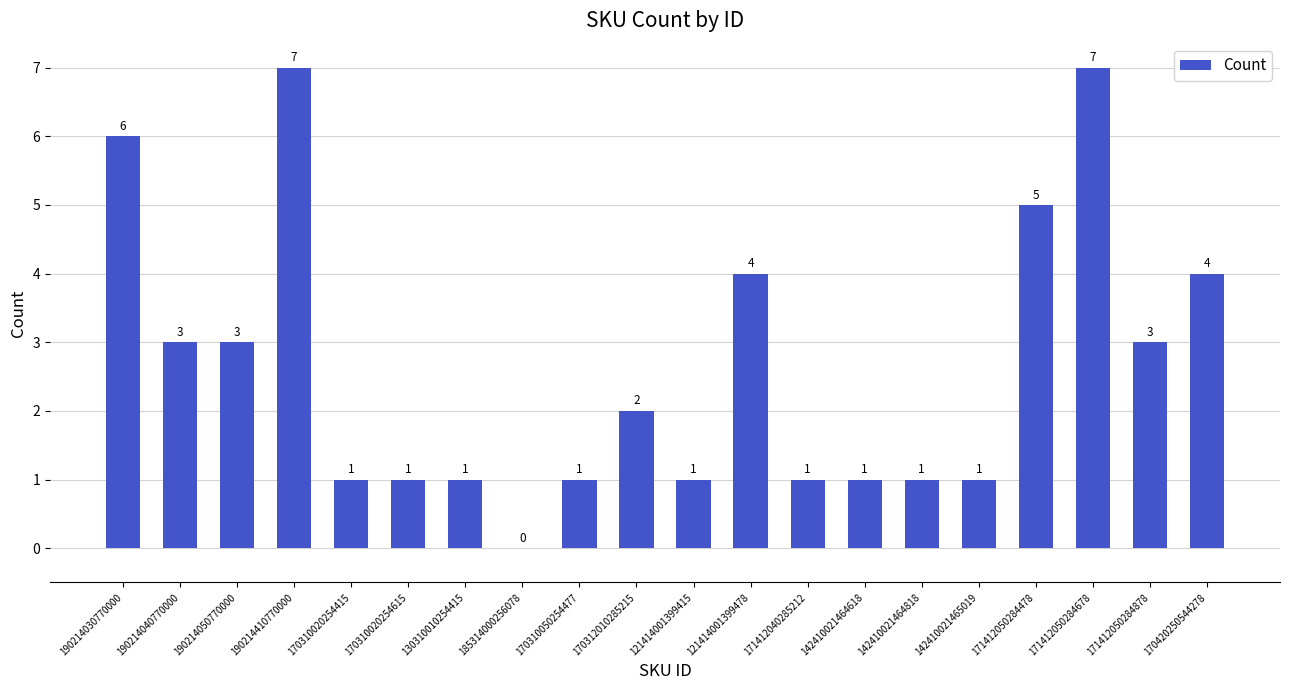

Are the bars horizontal?

No